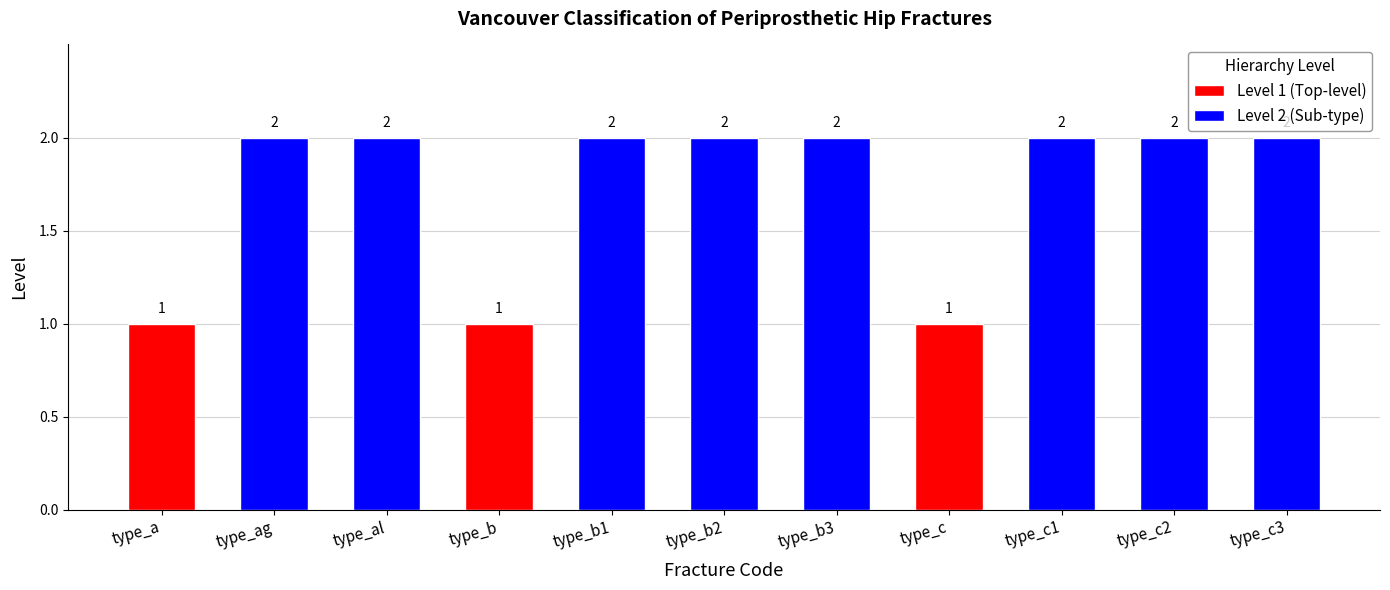

What is the label of the 7th bar from the right?

type_b1